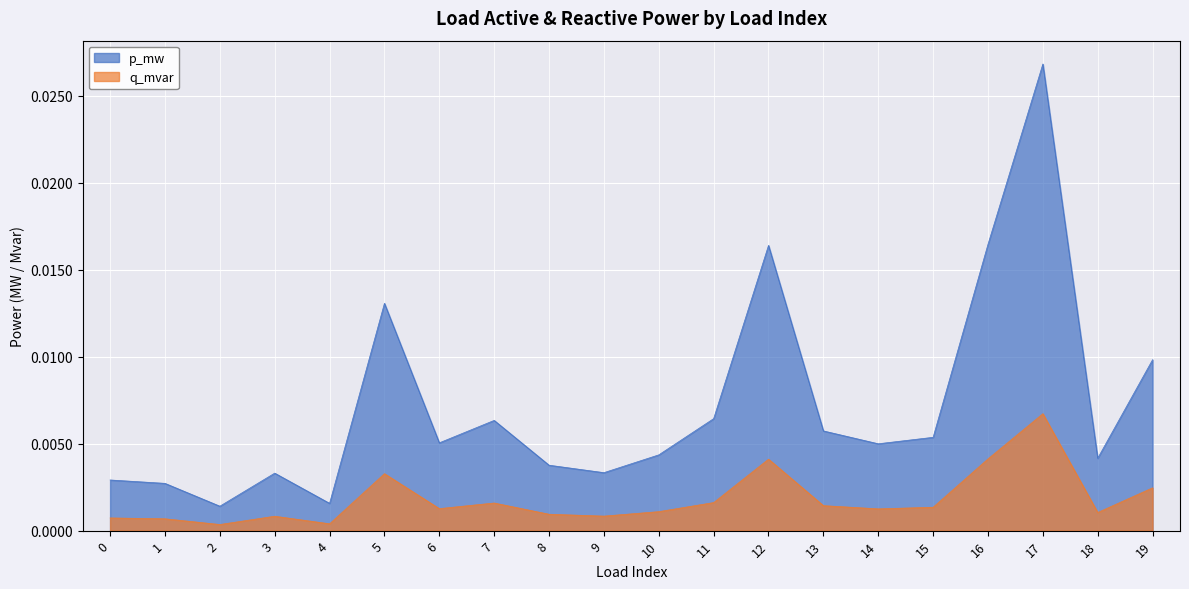

Which label corresponds to the largest value in the chart?

17